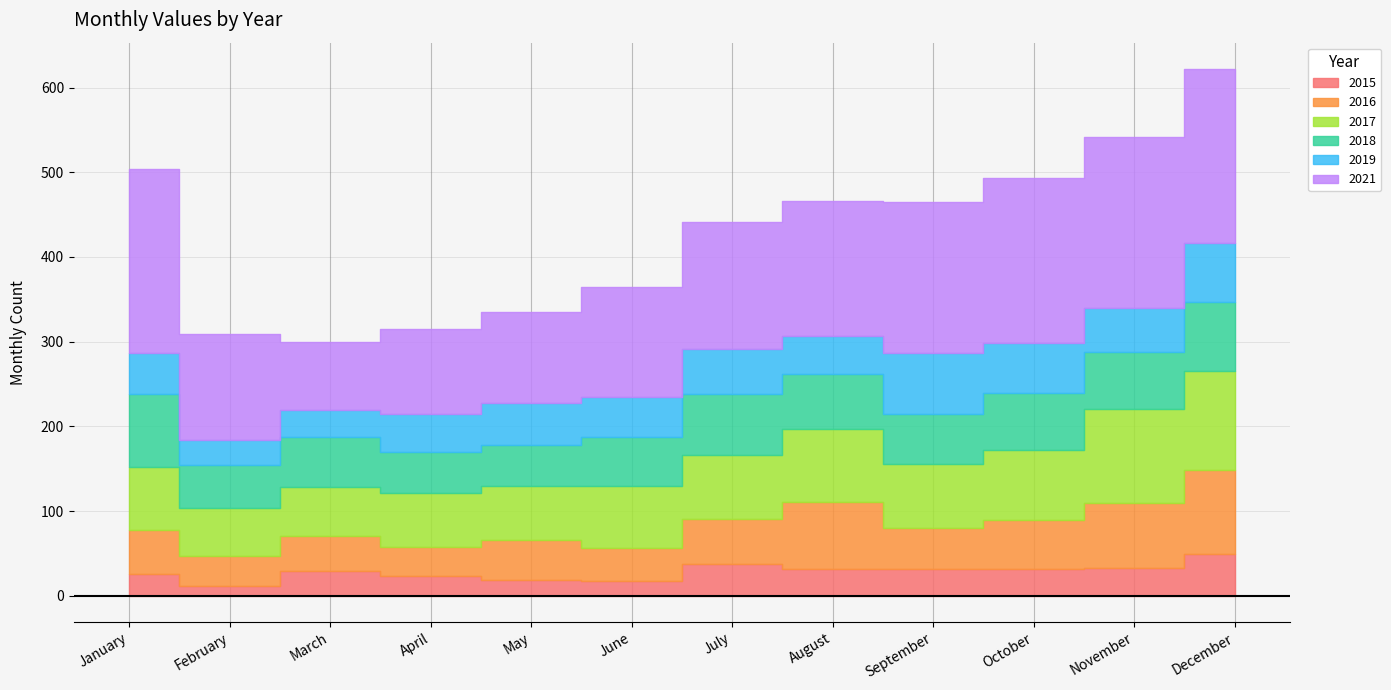

What is the difference between the 2021 values at November and April?

102